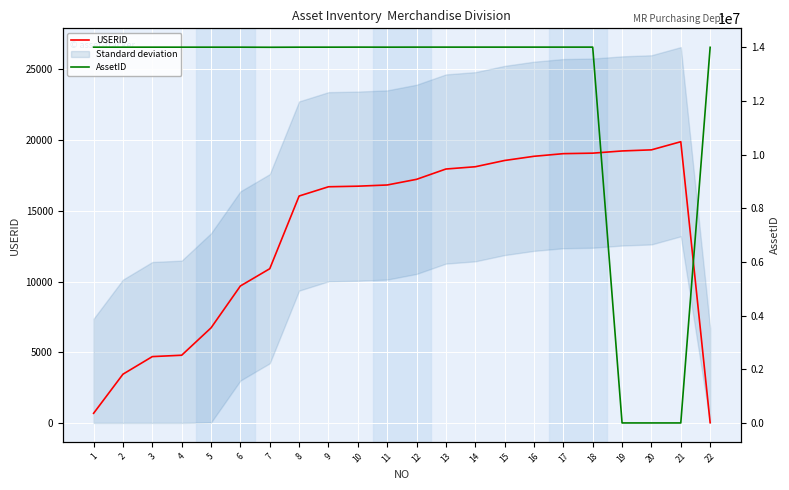

Reading left to right, transcribe all the data shown in this chart.

USERID: 682	3448	4692	4789	6725	9688	10908	16050	16704	16745	16830	17230	17959	18120	18563	18859	19046	19081	19237	19315	19890	17
AssetID: 14012259	14012257	14012508	14012258	14012232	14012266	14008543	14012255	14012514	14013856	14012513	14013902	14013903	14013904	14013905	14013908	14013909	14013910	0	0	0	14006145